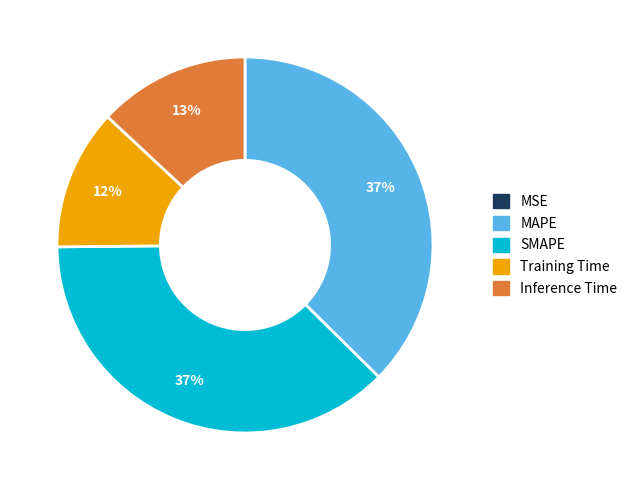

To the nearest percent, what is the combined percentage of Training Time and Inference Time?

25%